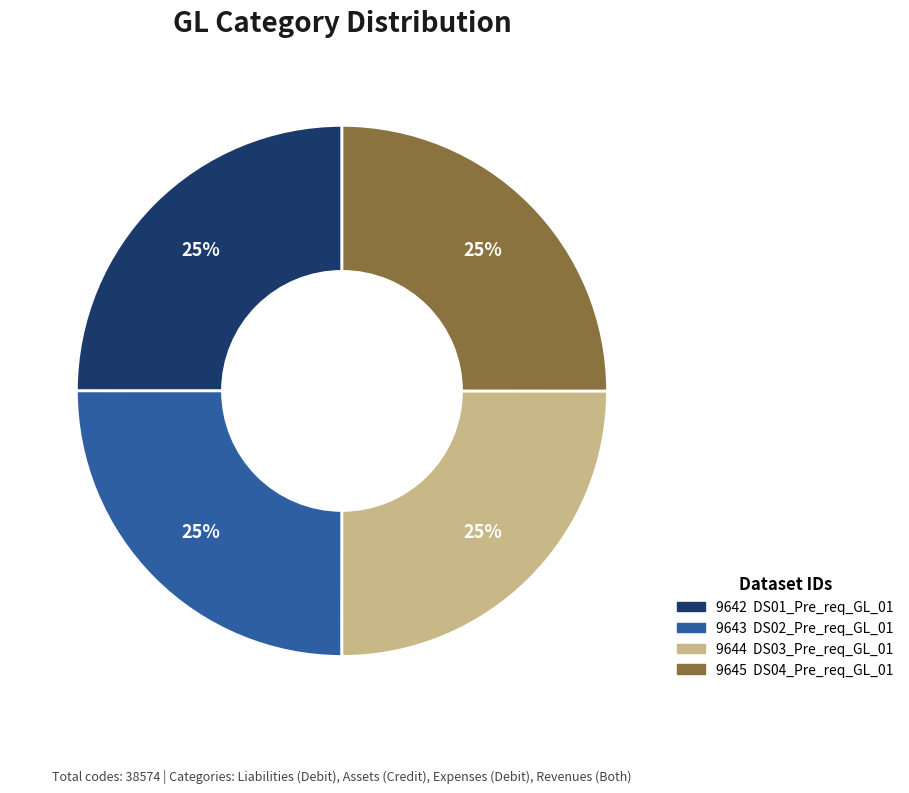

How many segments does this pie chart have?

4